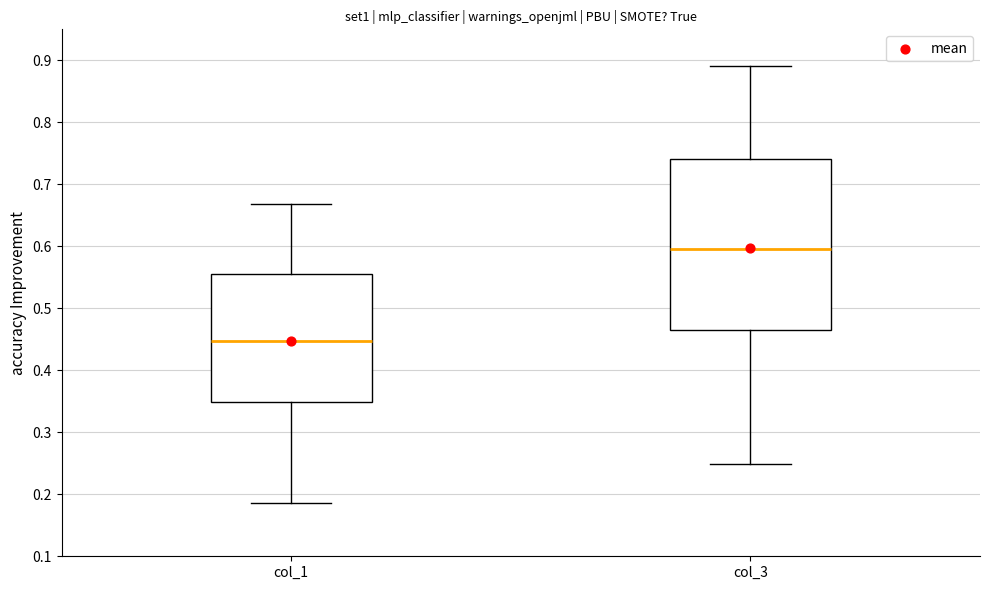

Reading left to right, read every box against the y-axis: the position of its median line, the range the box covers, and the ends of its whiskers. The values are not printed on the chart, so give them approximately, as read against the axis.

col_1: median 0.45, box 0.35 to 0.56, whiskers 0.19 to 0.67
col_3: median 0.60, box 0.47 to 0.74, whiskers 0.25 to 0.89